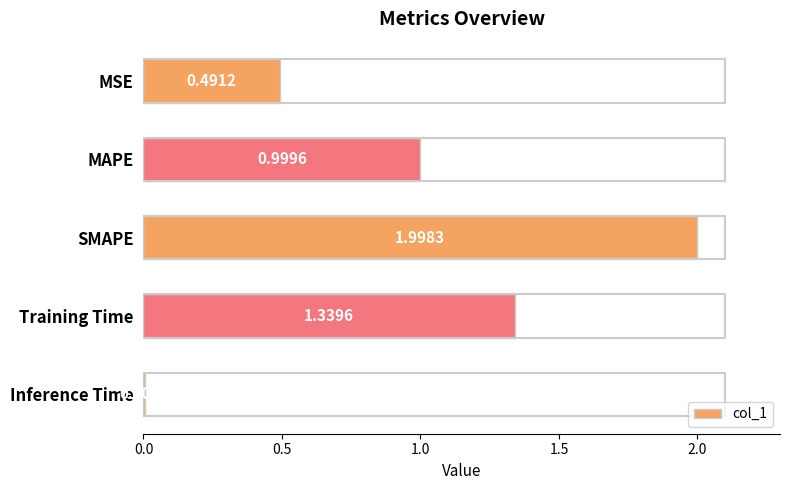

What is the change in value from MAPE to SMAPE?

+1.0